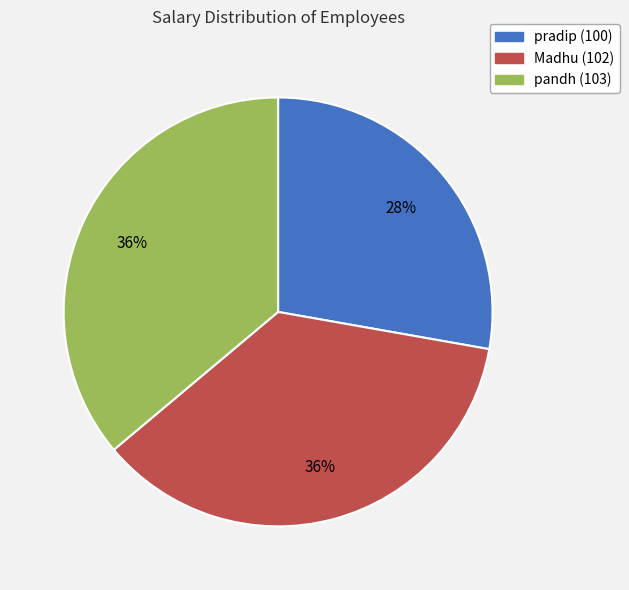

Which has a higher value, Madhu (102) or pradip (100)?

Madhu (102)